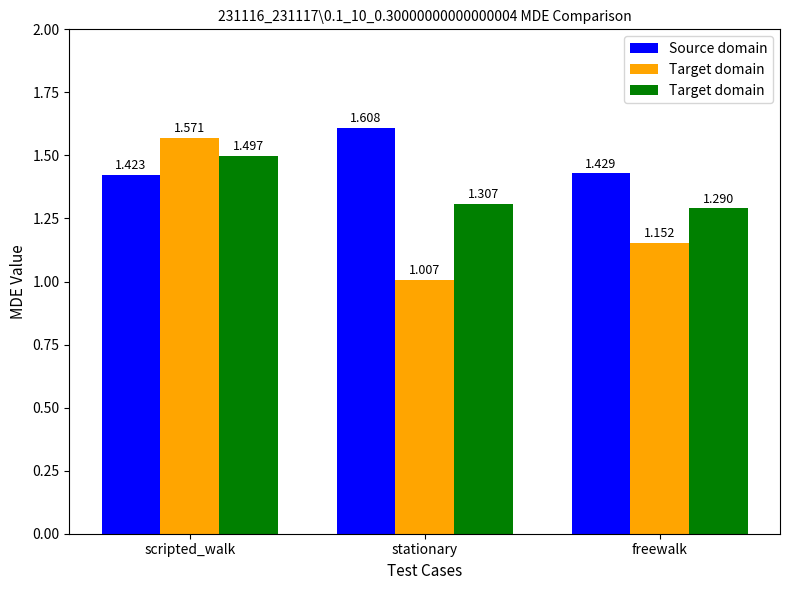

The value of Target domain at freewalk is 1.3. True or false?

True